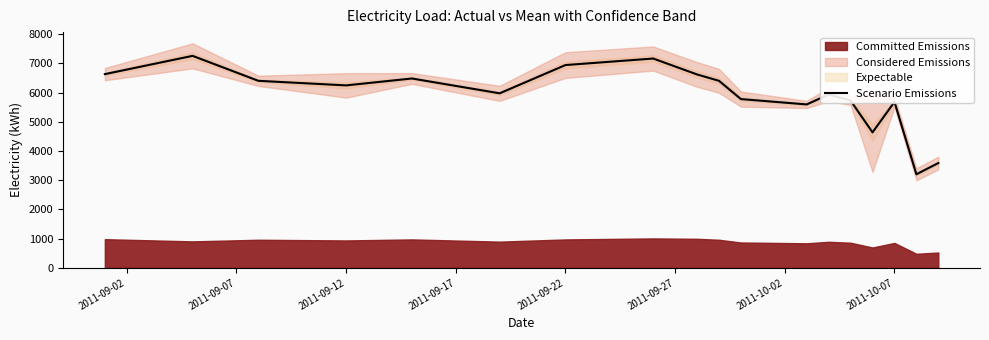

True or false: the data shows 2215.2 at 2011-09-22.

False